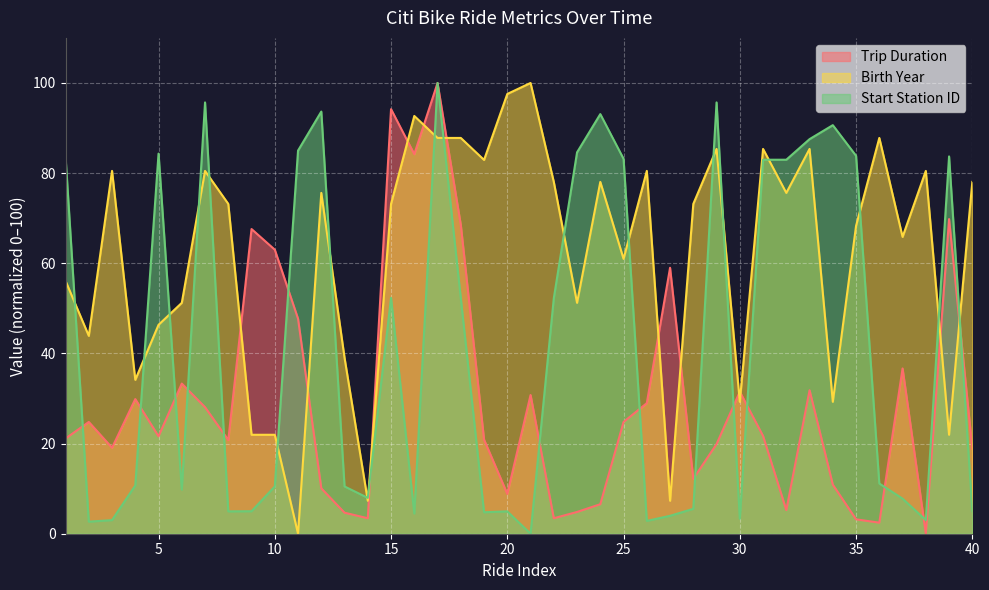

The Birth Year series shows 17.8 at 31. True or false?

False